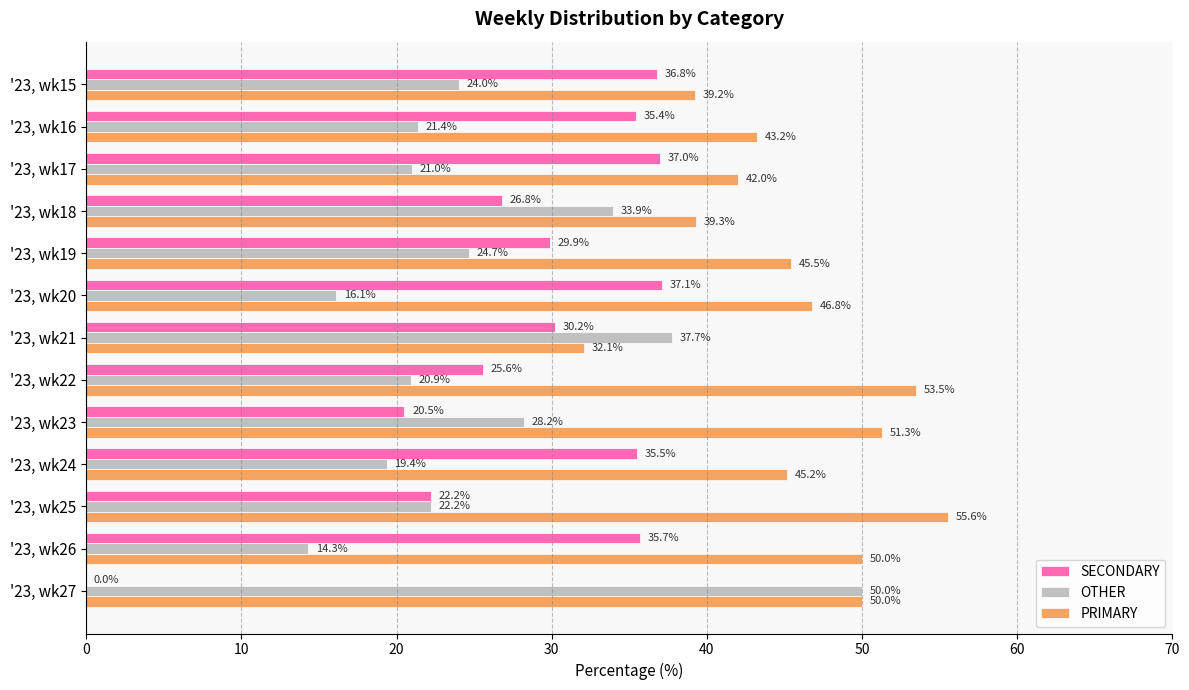

The OTHER series shows 10.8 at '23, wk17. True or false?

False